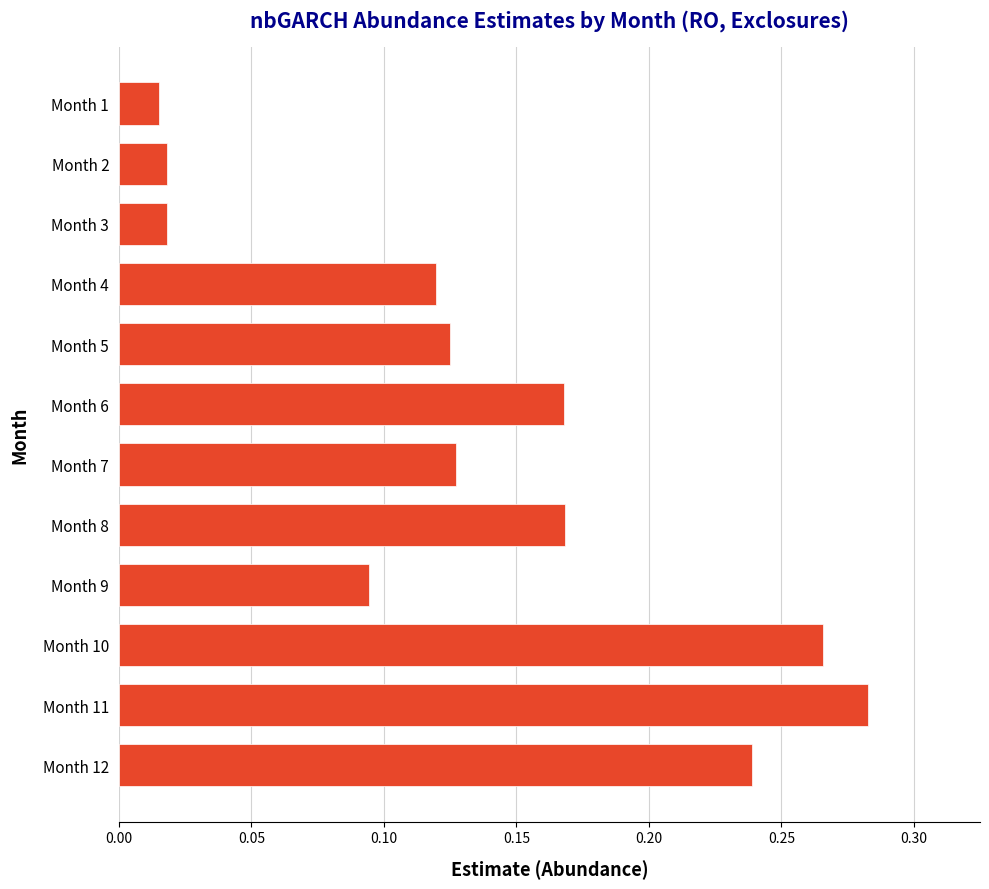

What is the change in value from Month 1 to Month 12?

+0.2